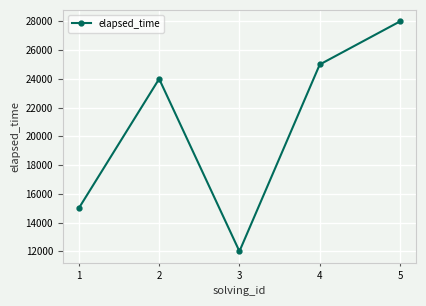

Reading left to right, what are all the values shown in this chart?

15000	24000	12000	25000	28000